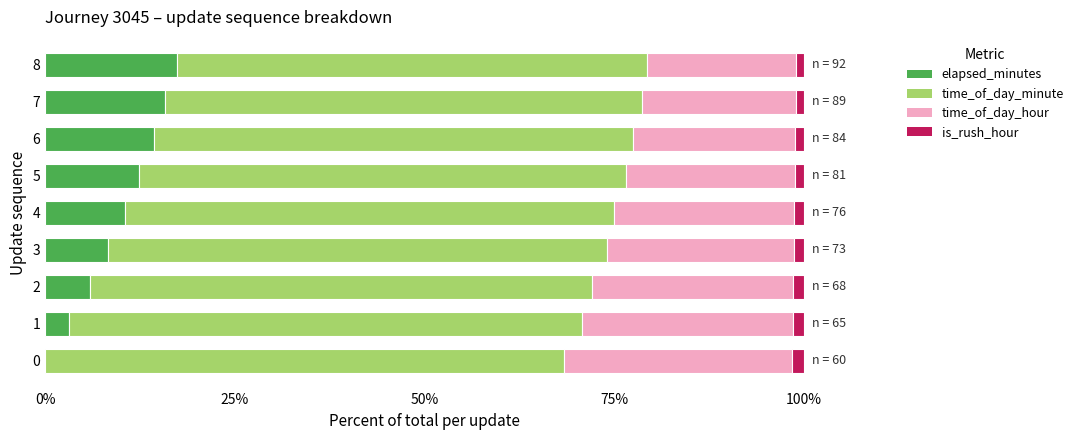

What is the highest value of the elapsed_minutes series?

17.4